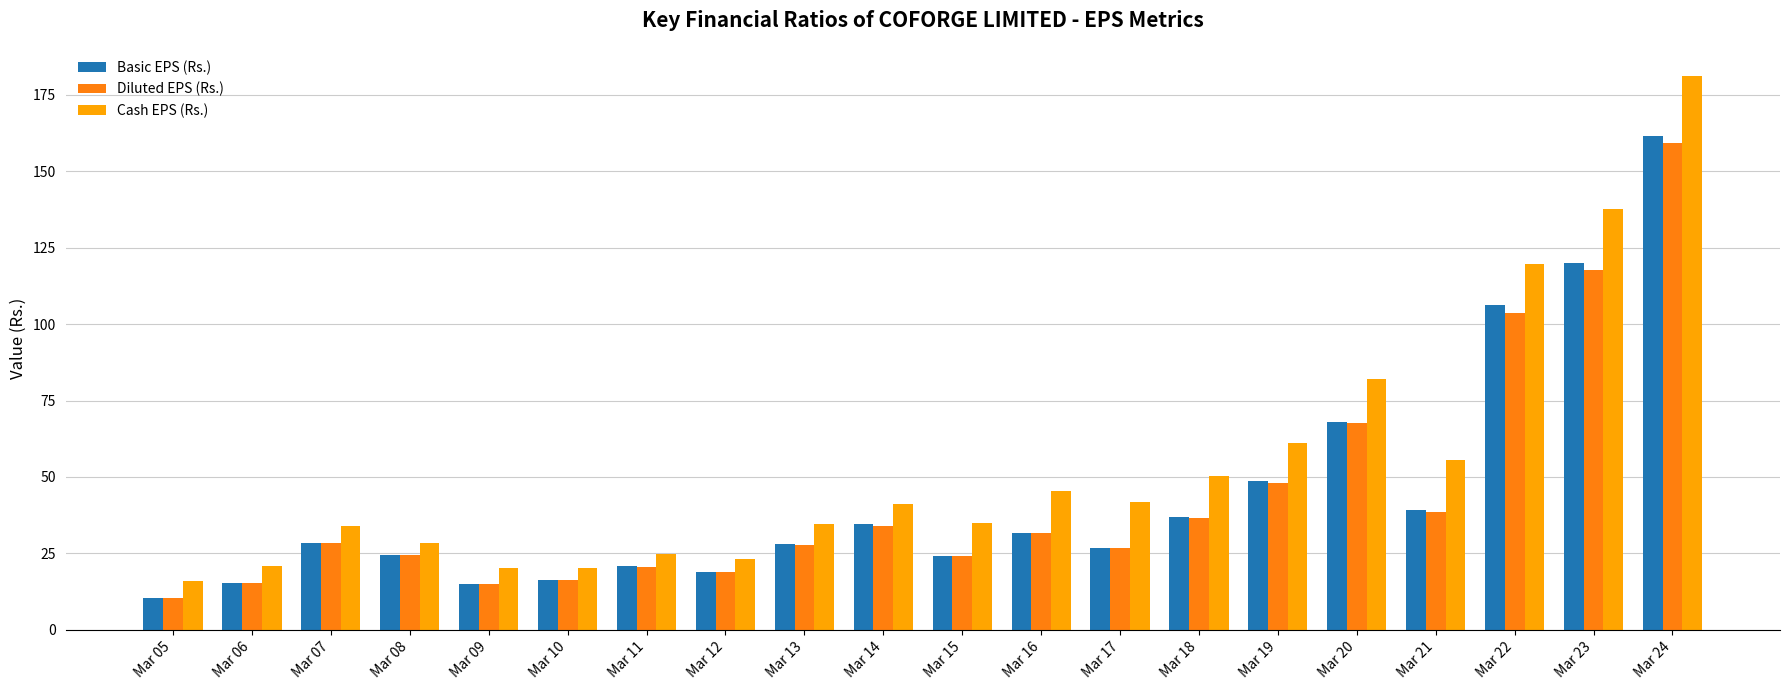

At which category is the sum across all series the highest?

Mar 24